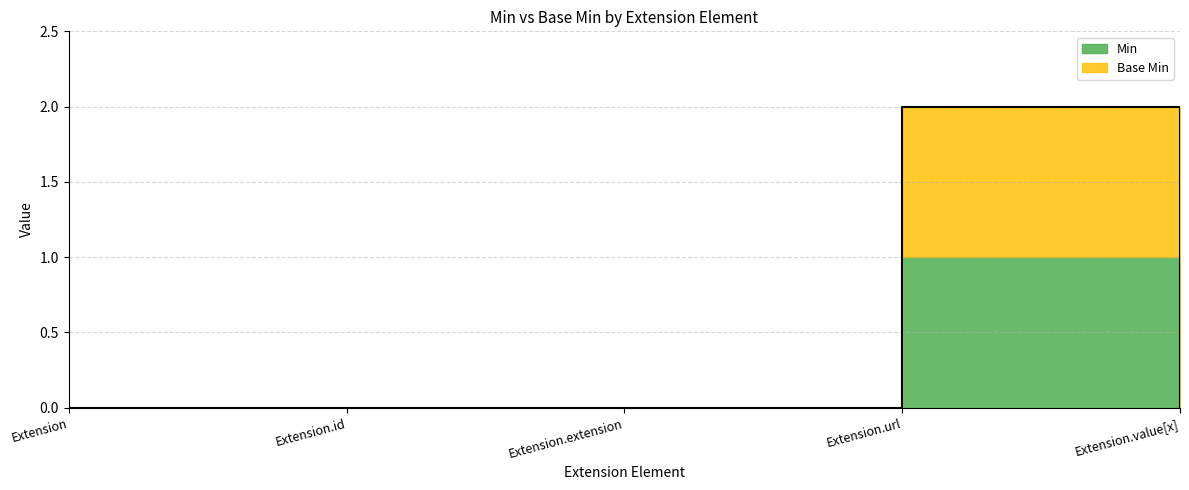

Count the number of values greater than 0.

1